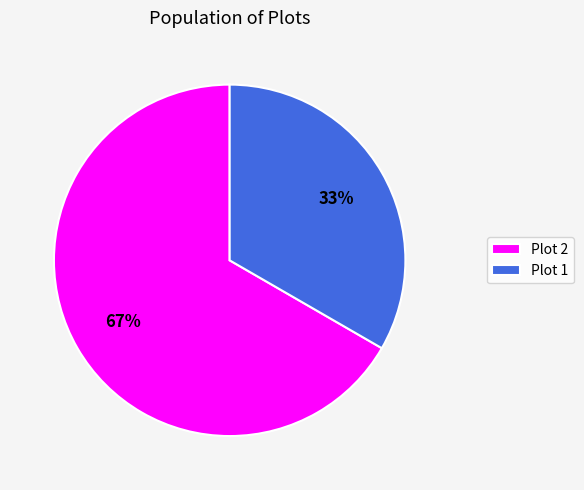

How many slices are in this pie chart?

2